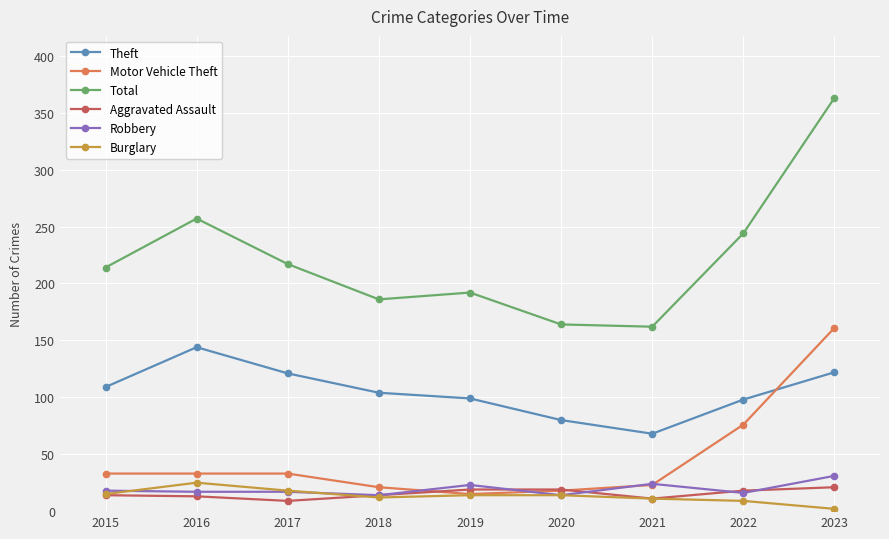

What is the smallest value displayed?

2